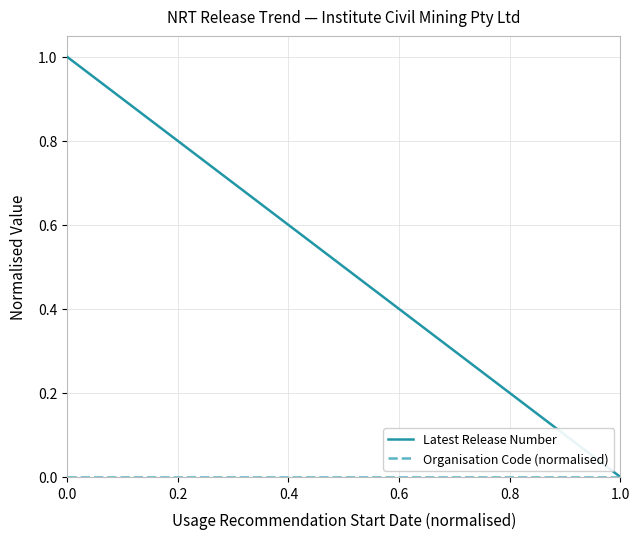

Which series has the widest spread of values?

Latest Release Number